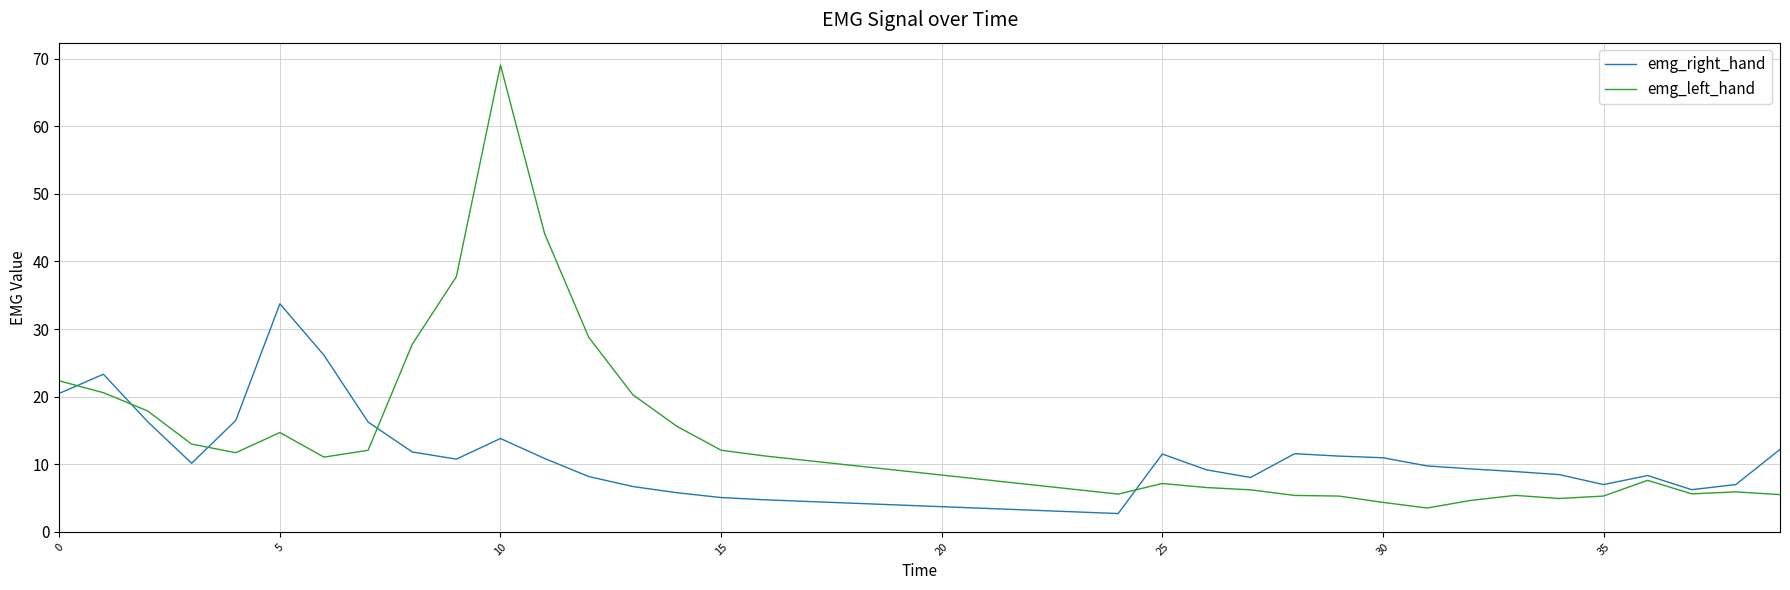

List the series in order of their overall mean, highest first.

emg_left_hand, emg_right_hand